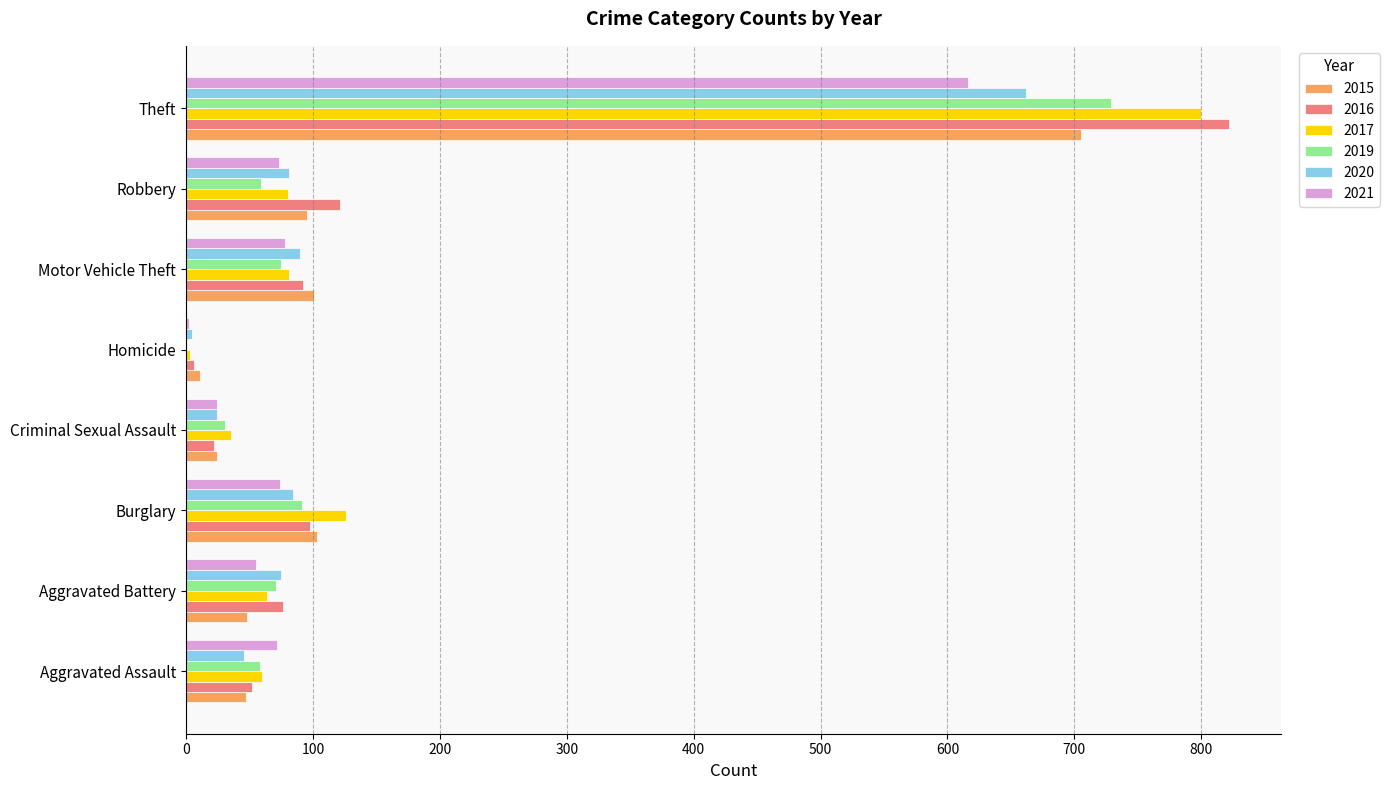

How many series are shown in this chart?

6